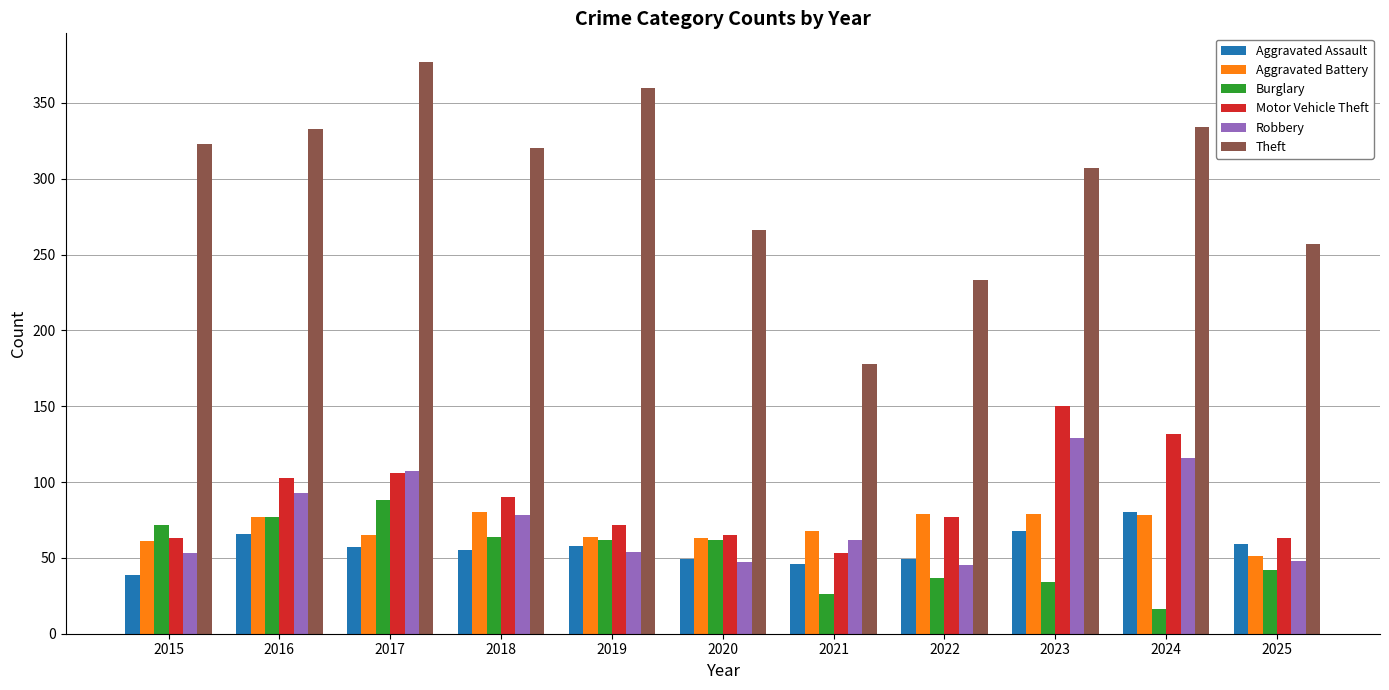

What is the total value across all series at 2022?

520